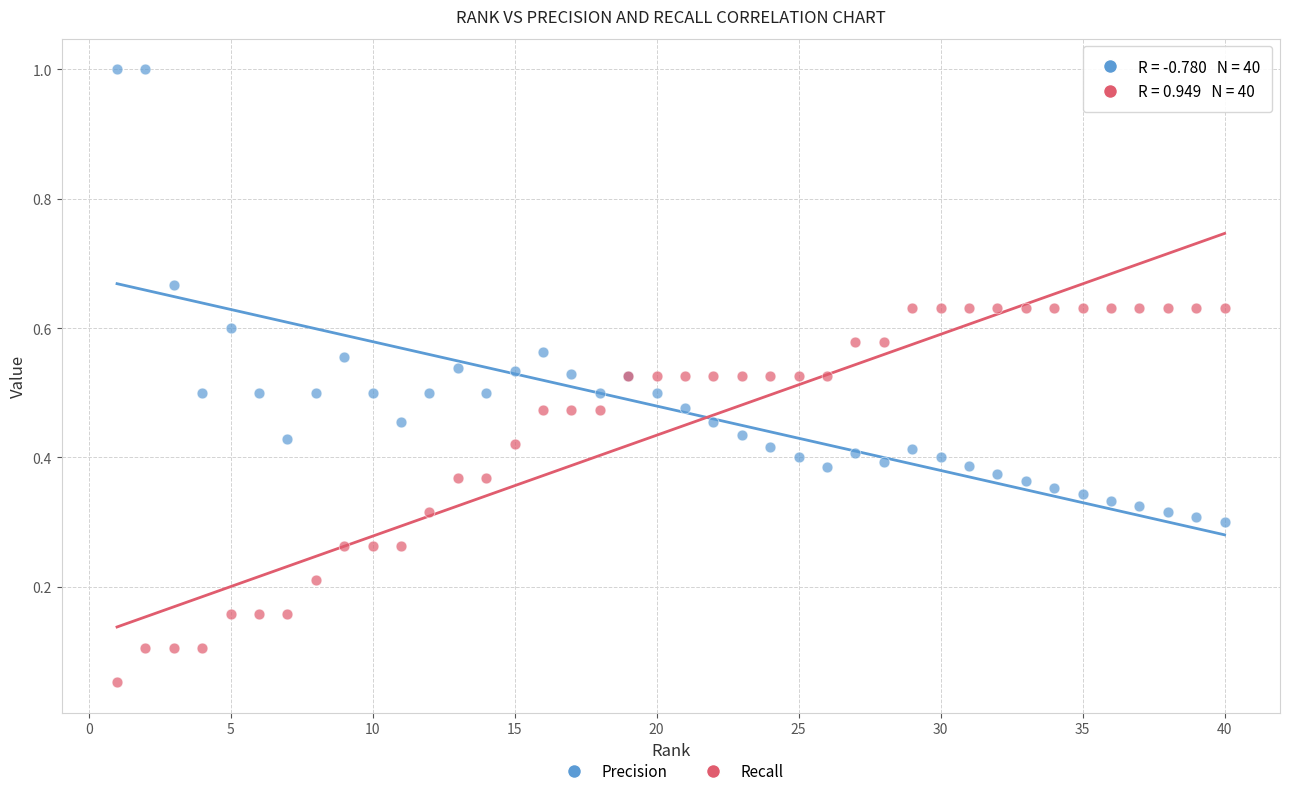

Which series has the largest Y range (max minus min)?

Precision